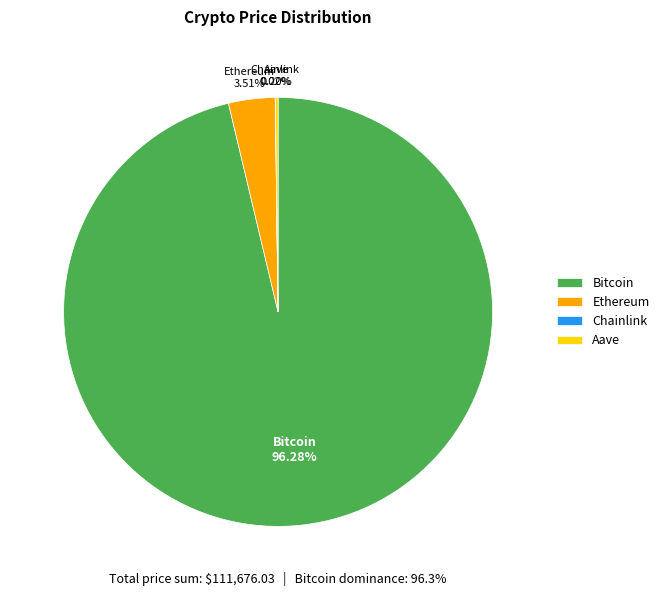

What is the largest slice in the pie chart?

Bitcoin